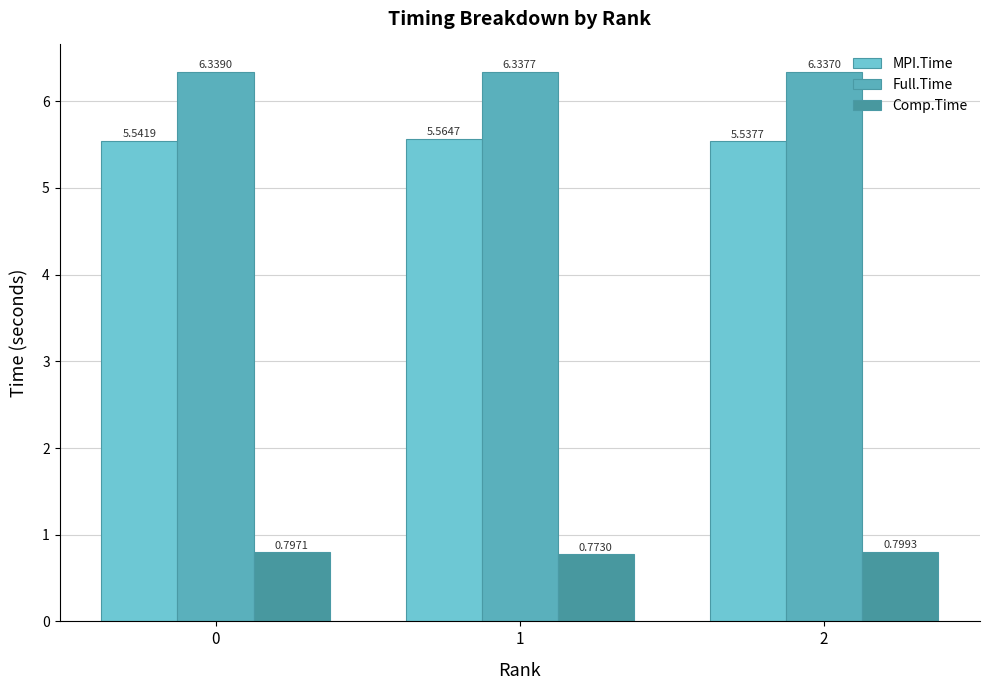

What is the value of the Full.Time bar at the 1st from the left?

6.3